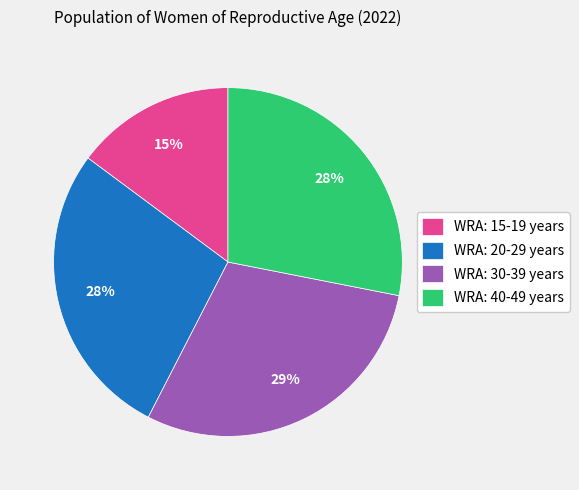

To the nearest percent, what percentage of the pie is WRA: 20-29 years?

28%